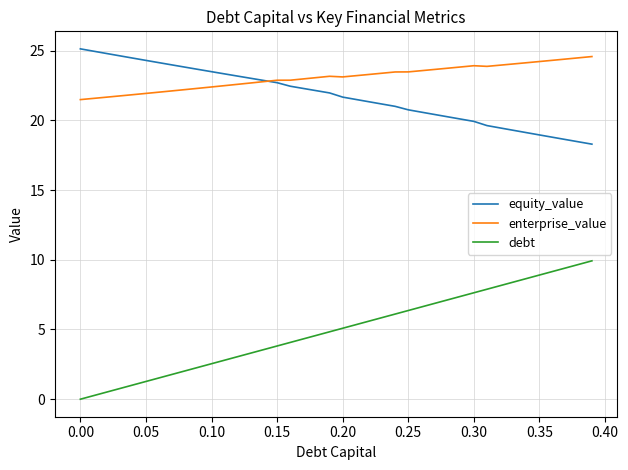

What is the highest value of the equity_value series?

25.1